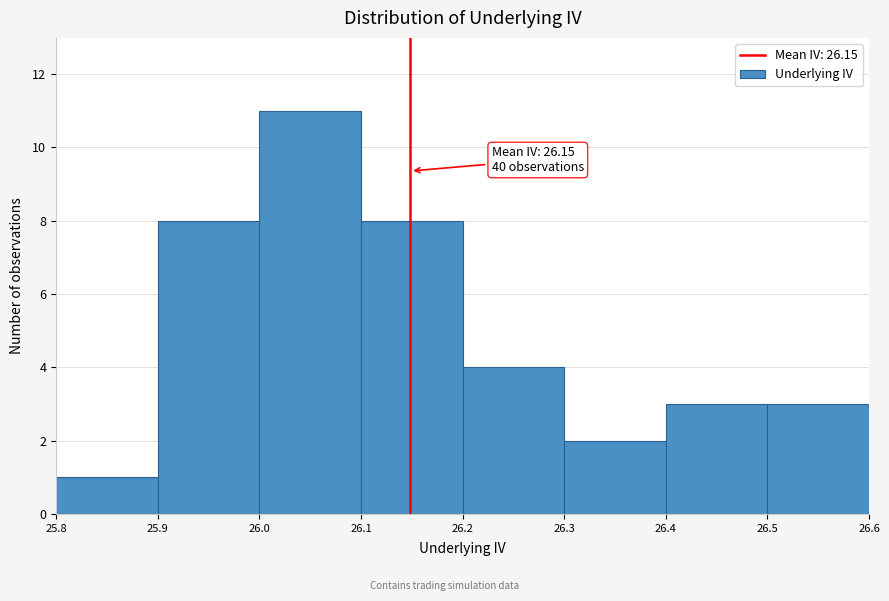

Over which range of the x-axis is the bar tallest?

26.0 to 26.1